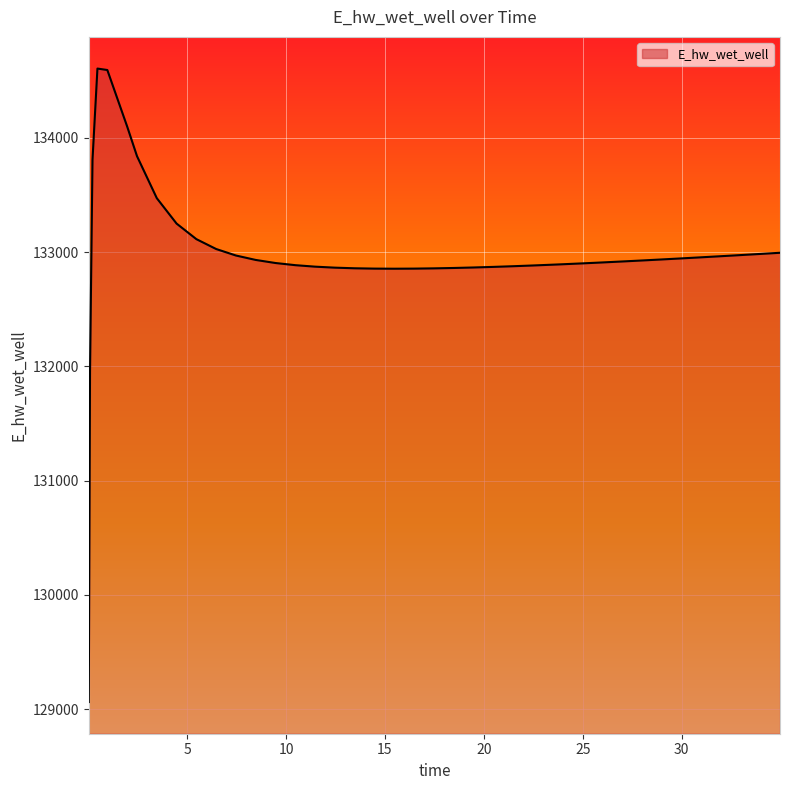

What is the difference between the maximum and minimum values?

5544.4